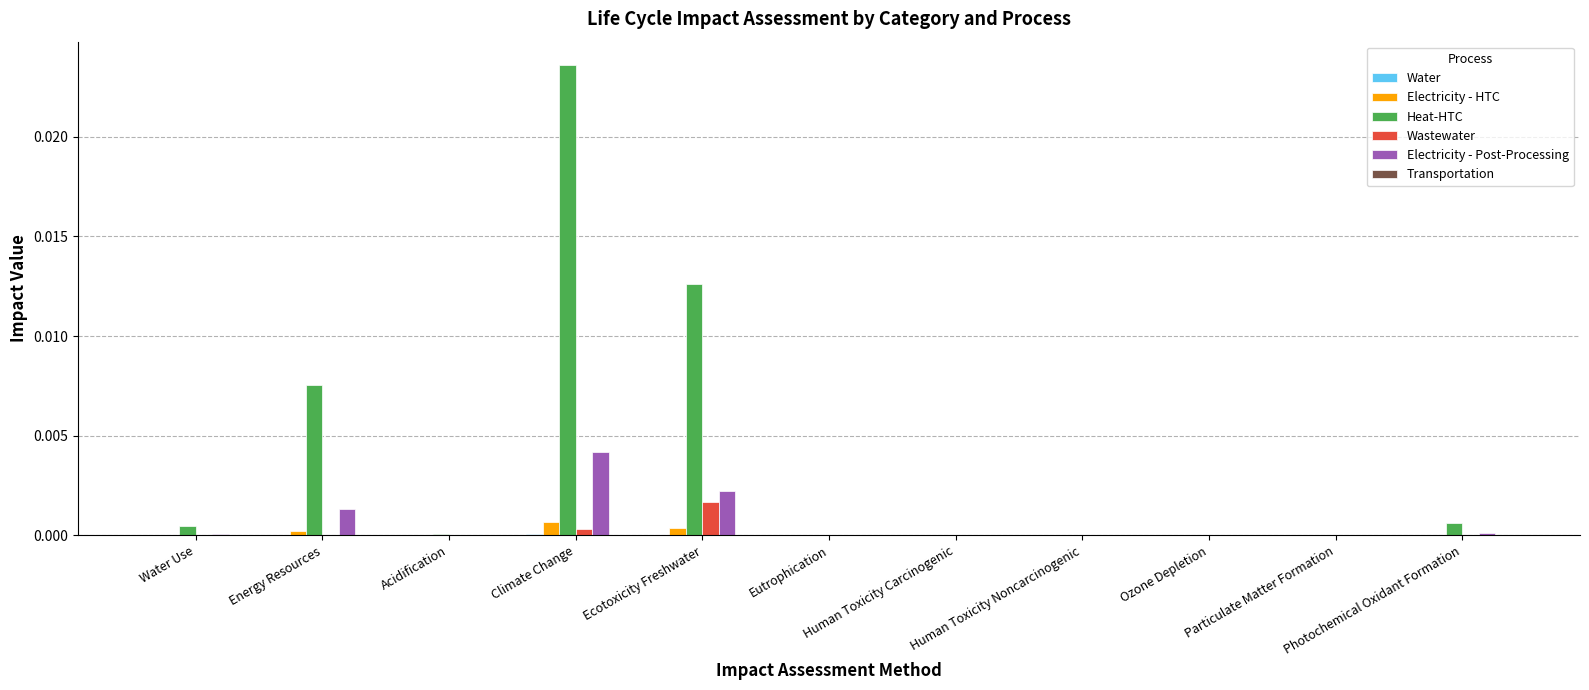

Which series has the largest total across all categories?

Heat-HTC